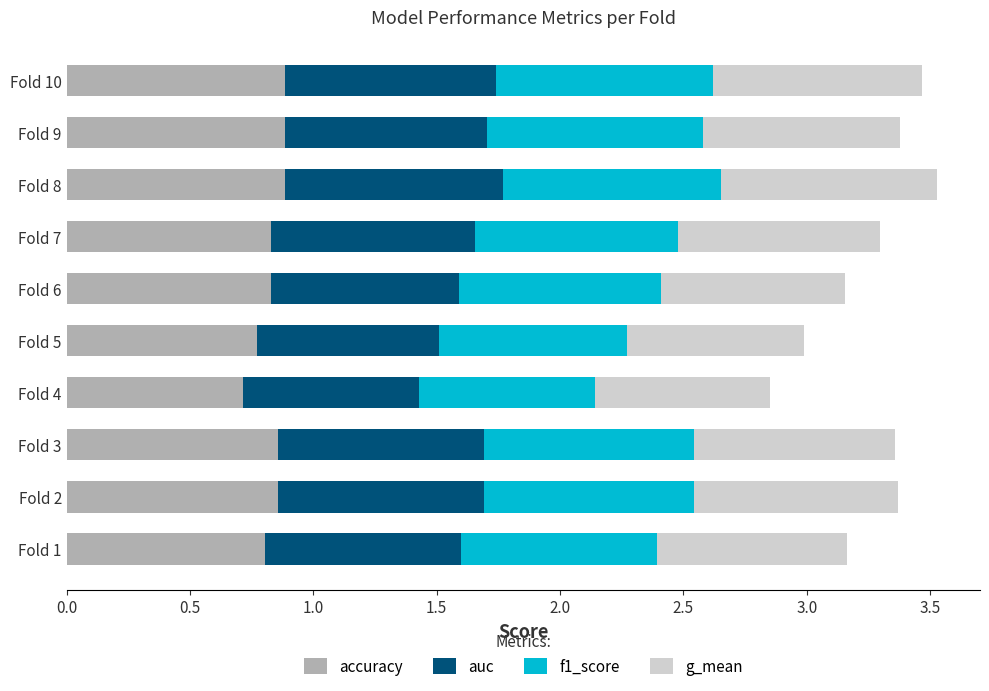

Count the accuracy values in the range 0 to 1.

10